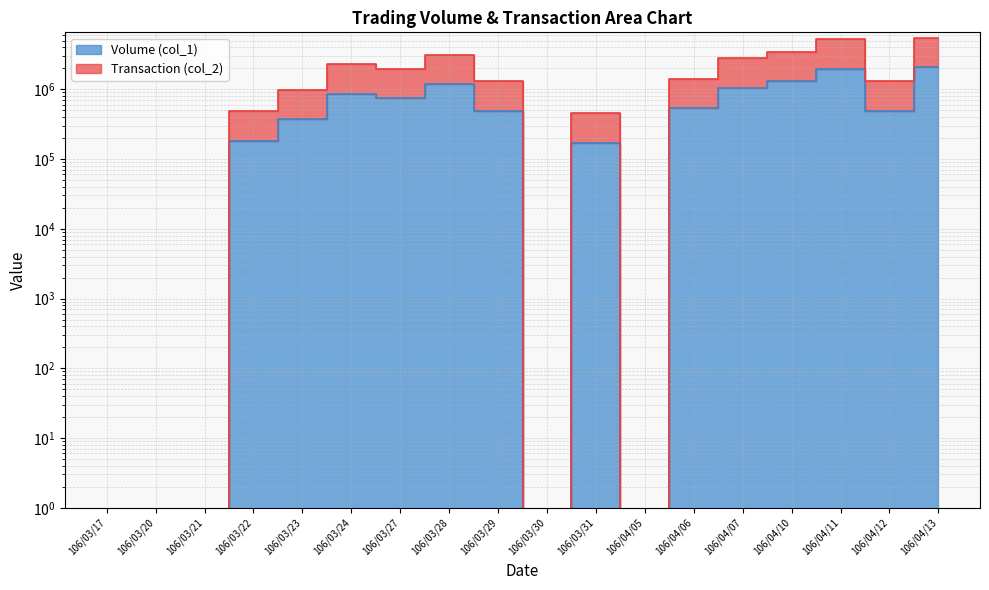

The Volume (col_1) series shows -927555 at 106/03/30. True or false?

False